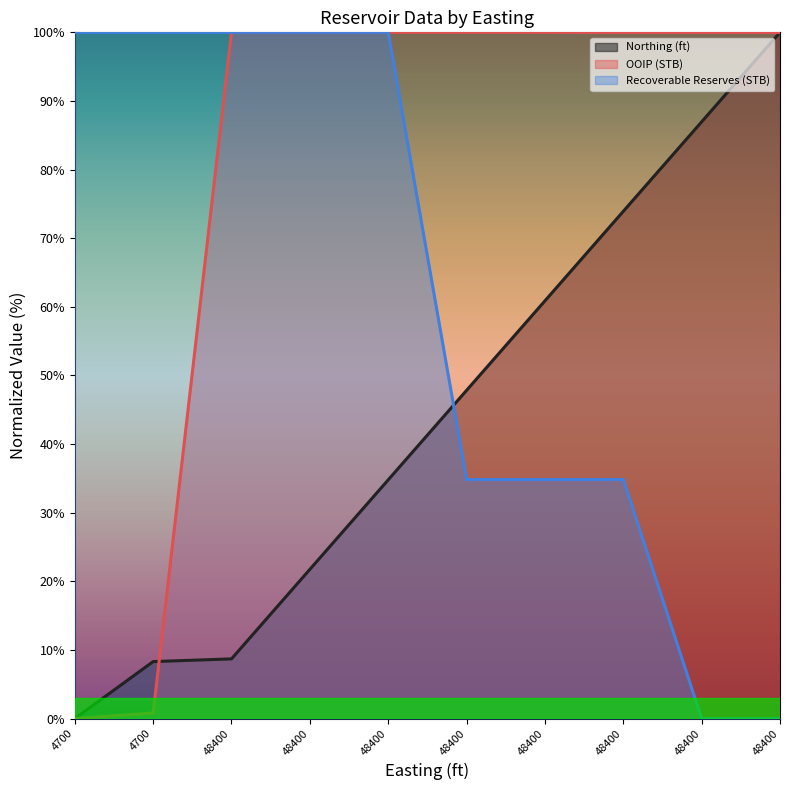

Reading left to right, transcribe all the data shown in this chart.

Northing (ft): 0.0	8.3	8.7	21.7	34.8	47.8	60.9	73.9	87.0	100.0
OOIP (STB): 0.0	0.8	100.0	100.0	100.0	100.0	100.0	100.0	100.0	100.0
Recoverable Reserves (STB): 100.0	100.0	100.0	100.0	100.0	34.8	34.8	34.8	0.0	0.0